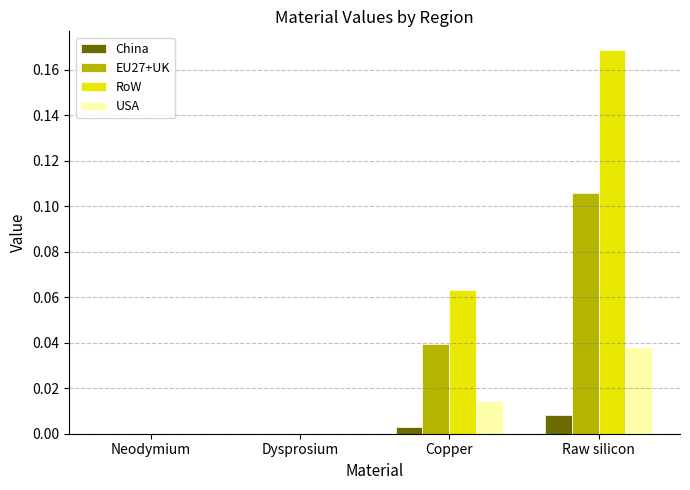

Count the number of data series in this chart.

4